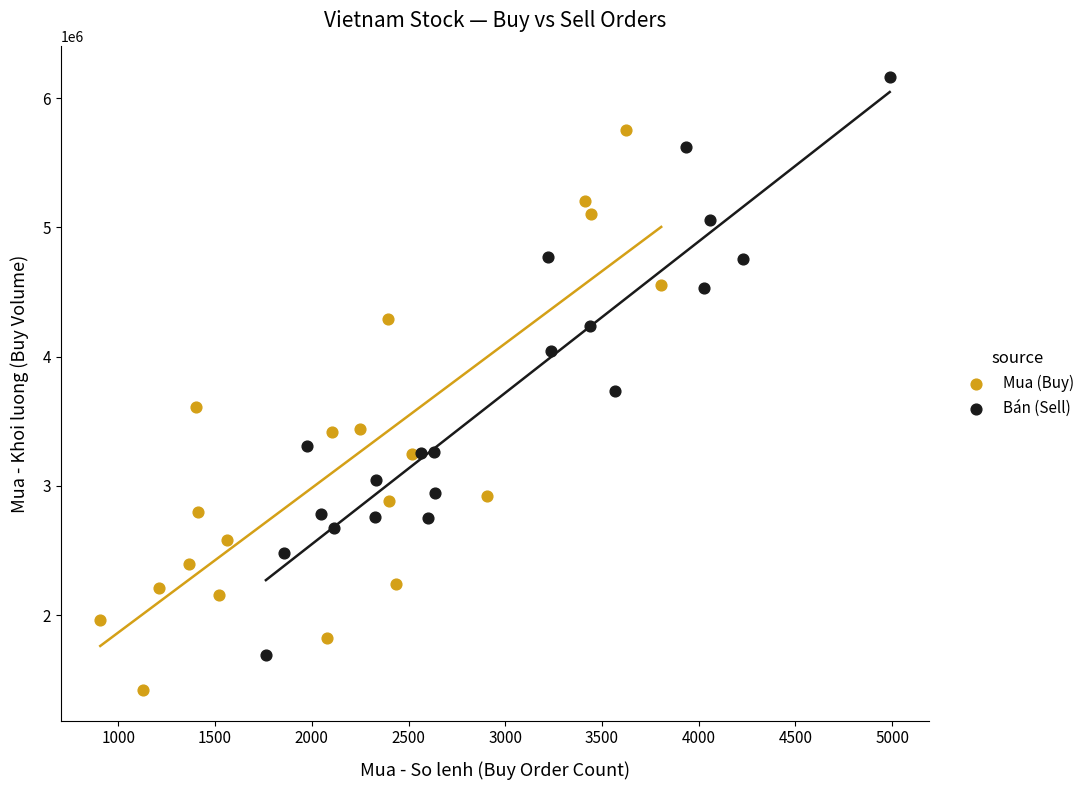

Which series contains the lowest Y value?

Mua (Buy)